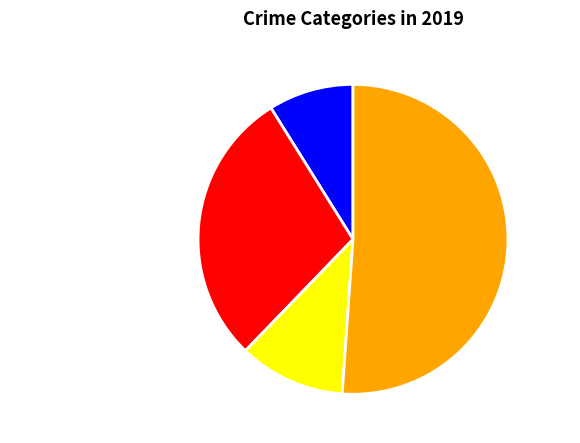

Is the sum of Aggravated Assault and Theft greater than half?

Yes